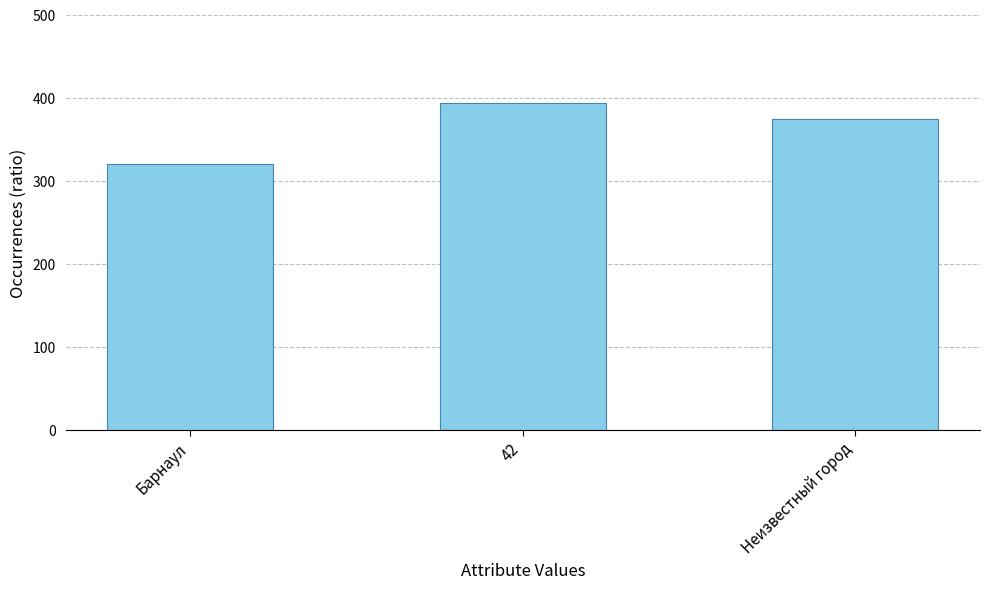

What value does the data have at 42?

392.8